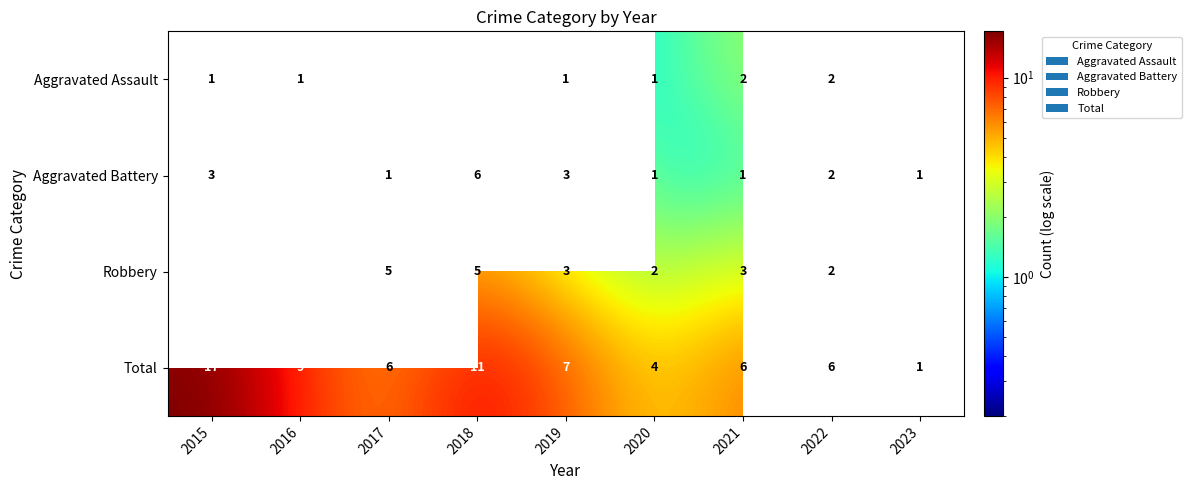

Is the value of Aggravated Battery at 2018 greater than the value of Robbery at 2015?

No